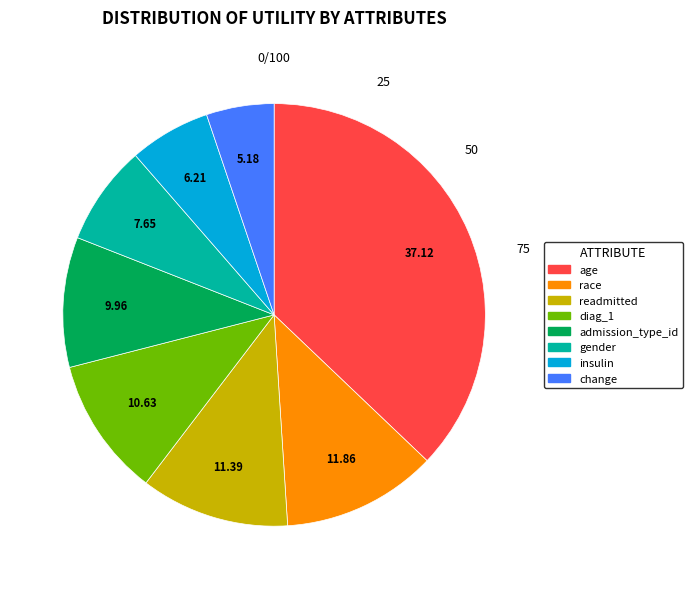

Between admission_type_id and age, which is larger?

age